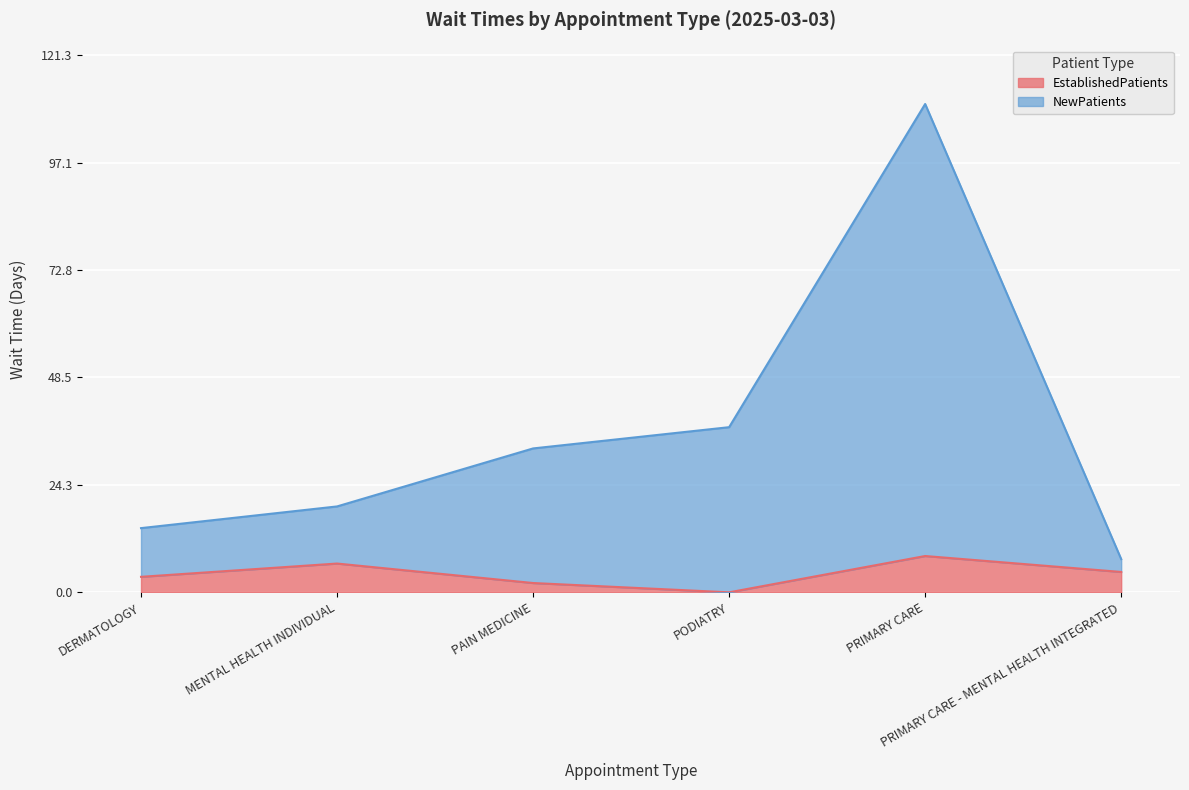

Rank the categories by EstablishedPatients value from highest to lowest.

PRIMARY CARE, MENTAL HEALTH INDIVIDUAL, PRIMARY CARE - MENTAL HEALTH INTEGRATED, DERMATOLOGY, PAIN MEDICINE, PODIATRY